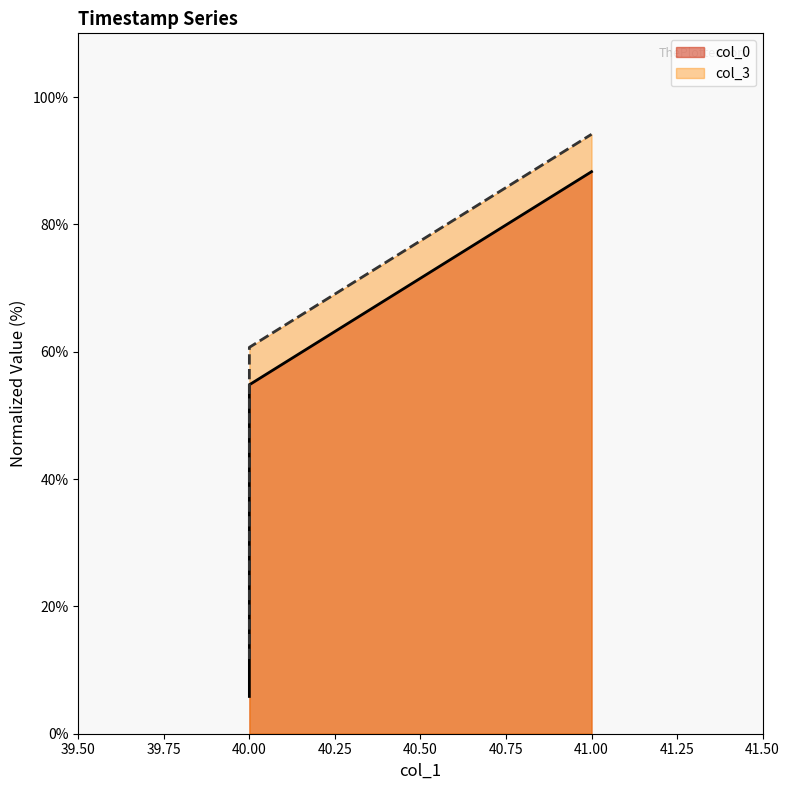

Rank the series by their maximum value, from highest to lowest.

col_3, col_0